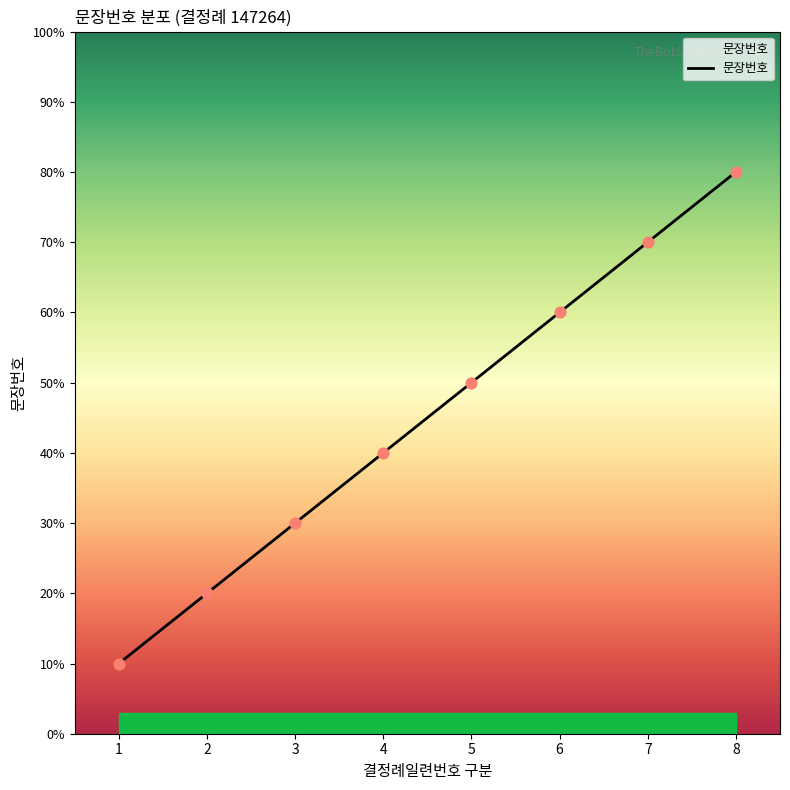

Which has a higher value, 7 or 1?

7